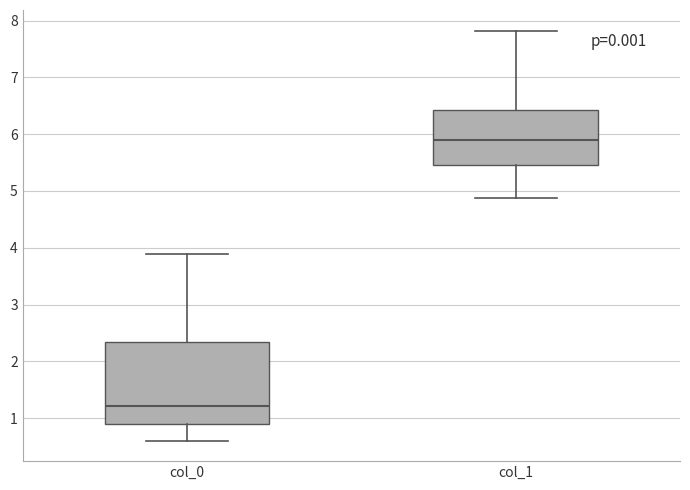

Reading left to right, read every box against the y-axis: the position of its median line, the range the box covers, and the ends of its whiskers. The values are not printed on the chart, so give them approximately, as read against the axis.

col_0: median 1.2, box 0.9 to 2.3, whiskers 0.6 to 3.9
col_1: median 5.9, box 5.5 to 6.4, whiskers 4.9 to 7.8